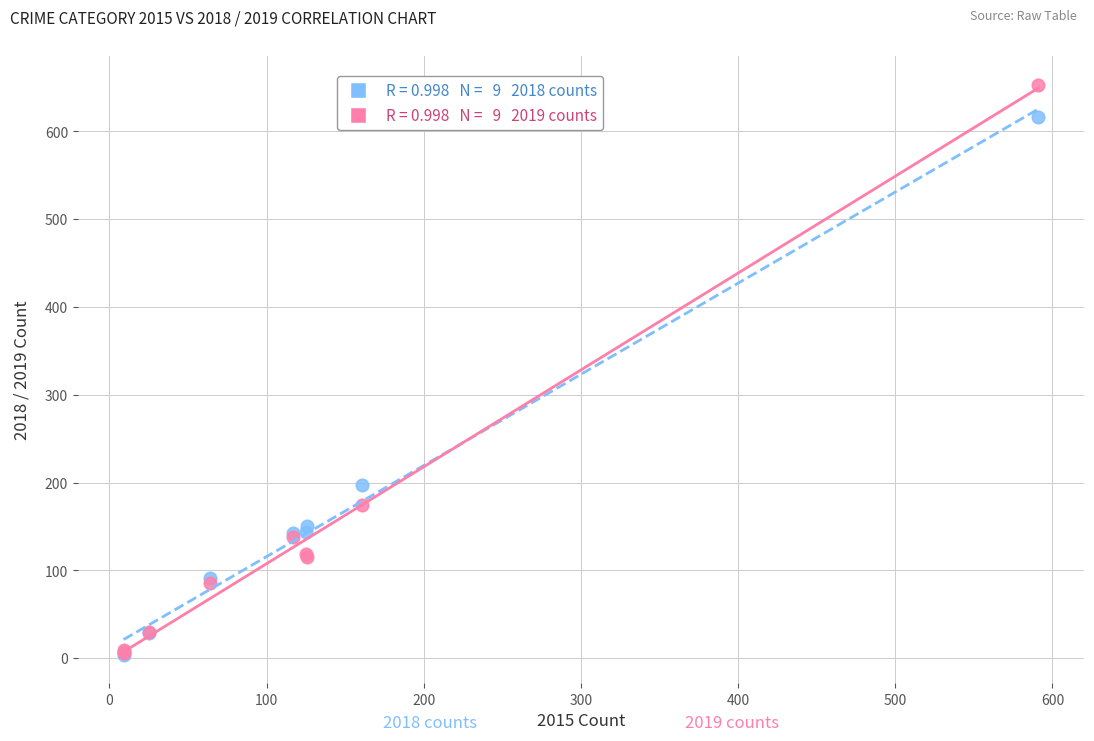

Across all series, what Y value is closest to 328?

197